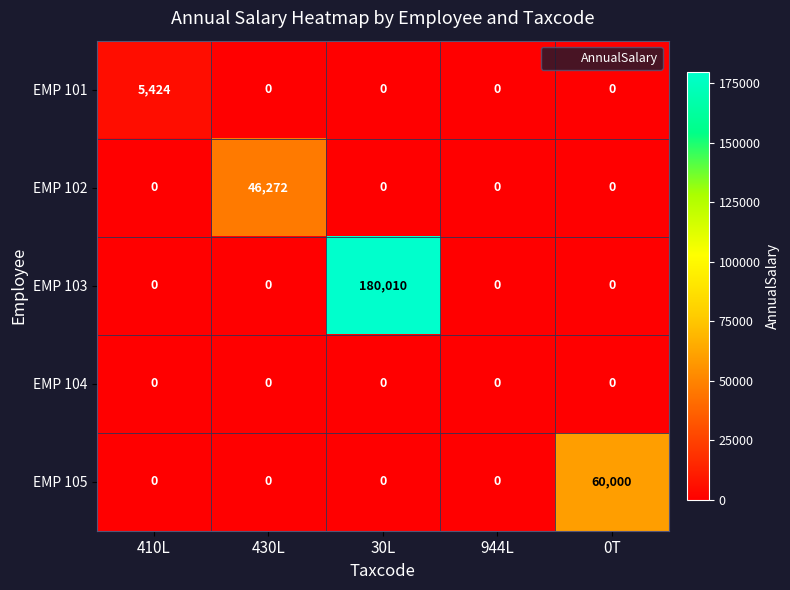

Which category has the highest value across all series?

30L